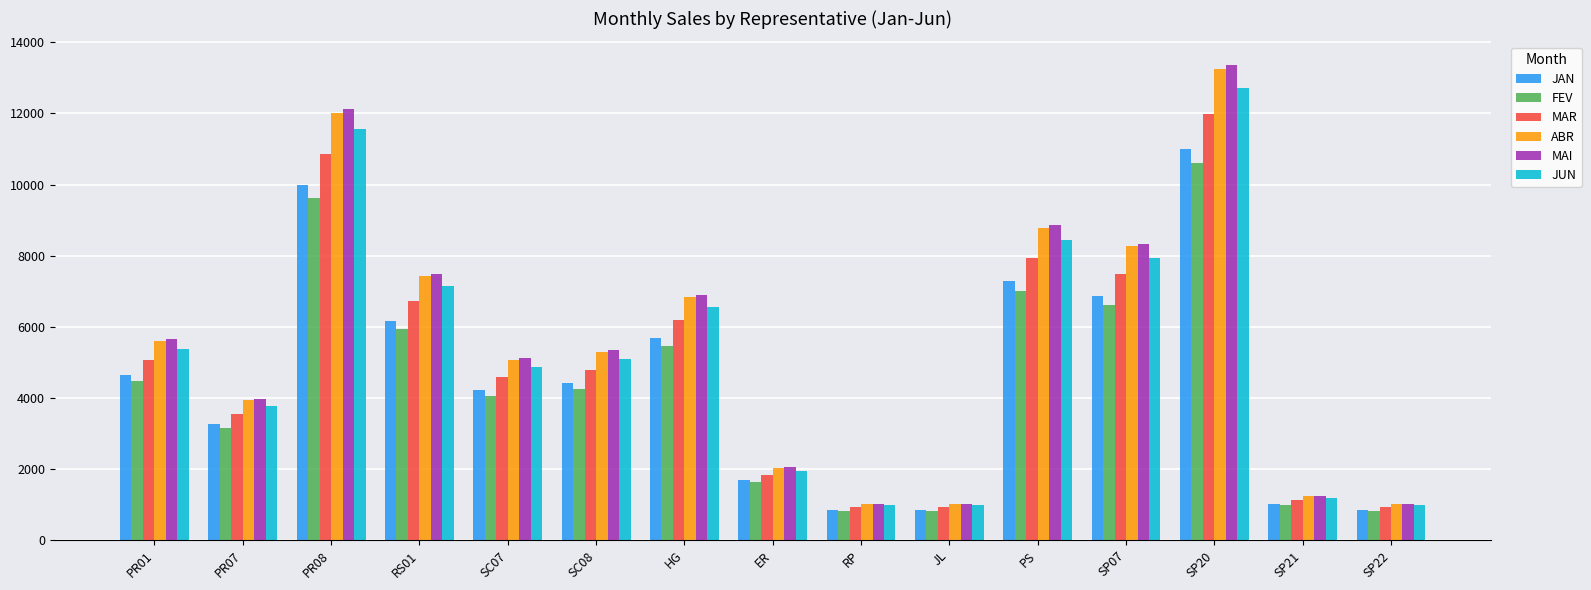

Which series has the widest spread of values?

MAI